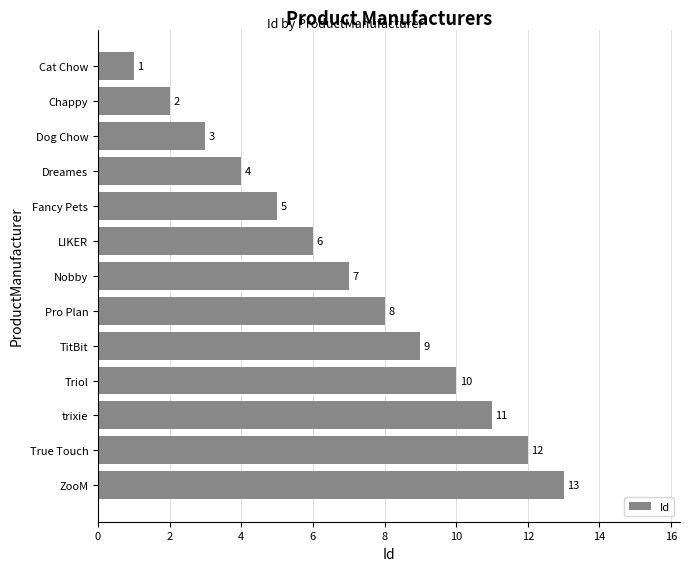

What value does the data have at TitBit?

9